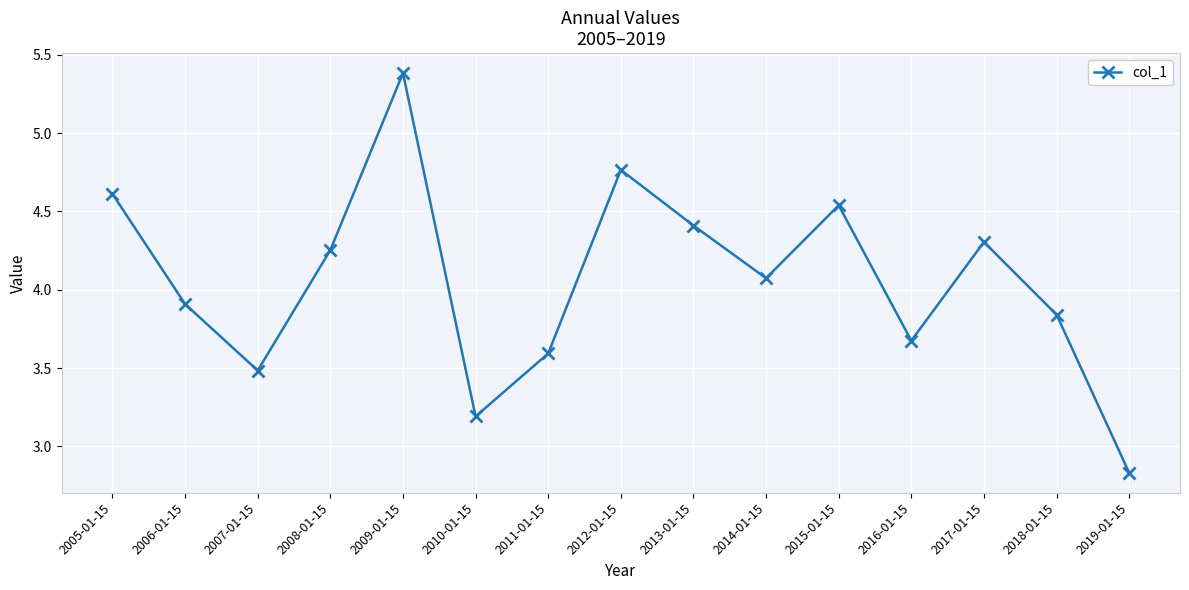

Which label corresponds to the largest value in the chart?

2009-01-15